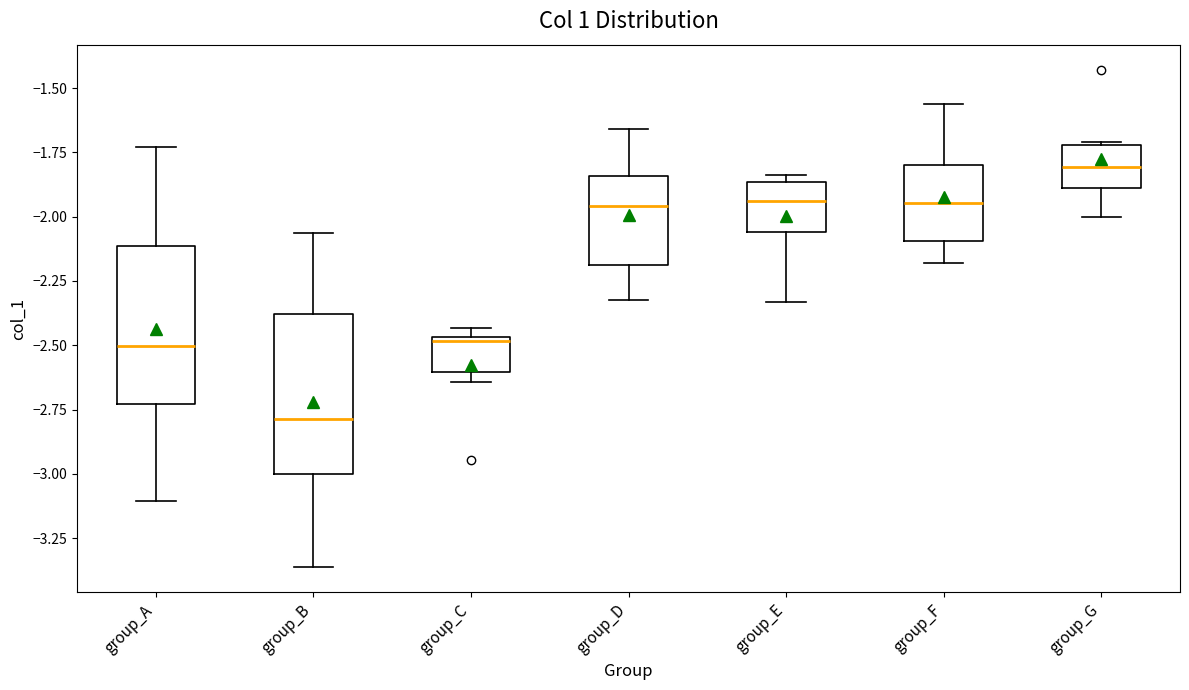

Reading left to right, transcribe this box plot: for each box, give where its median line is, the range the box spans, and where its two whiskers end, as read against the y-axis. The values are not printed on the chart, so give them approximately, as read against the axis.

group_A: median -2.50, box -2.75 to -2.10, whiskers -3.10 to -1.75
group_B: median -2.80, box -3.00 to -2.40, whiskers -3.35 to -2.05
group_C: median -2.50, box -2.60 to -2.45, whiskers -2.65 to -2.45 (just above the box's upper edge)
group_D: median -1.95, box -2.20 to -1.85, whiskers -2.30 to -1.65
group_E: median -1.95, box -2.05 to -1.85, whiskers -2.35 to -1.85 (just above the box's upper edge)
group_F: median -1.95, box -2.10 to -1.80, whiskers -2.20 to -1.55
group_G: median -1.80, box -1.90 to -1.70, whiskers -2.00 to -1.70